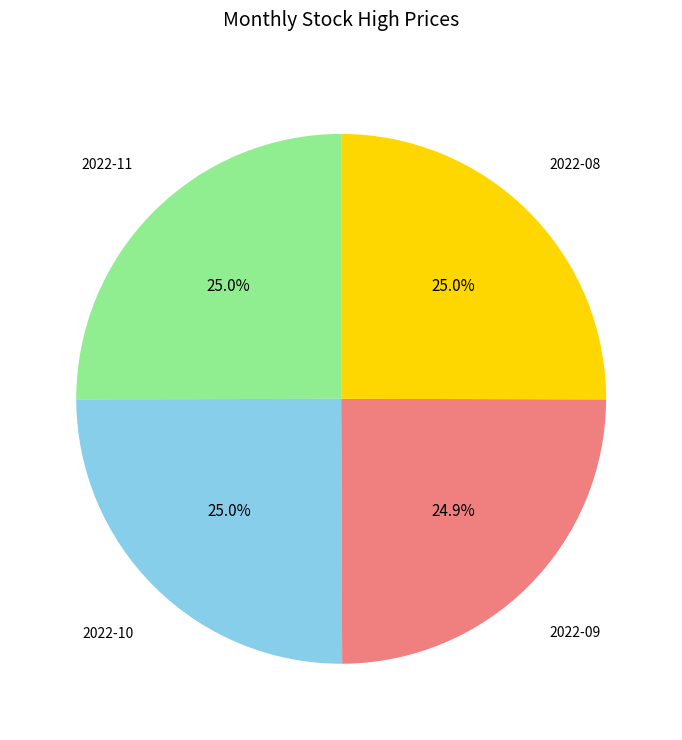

Is there any slice that represents more than half of the pie?

No